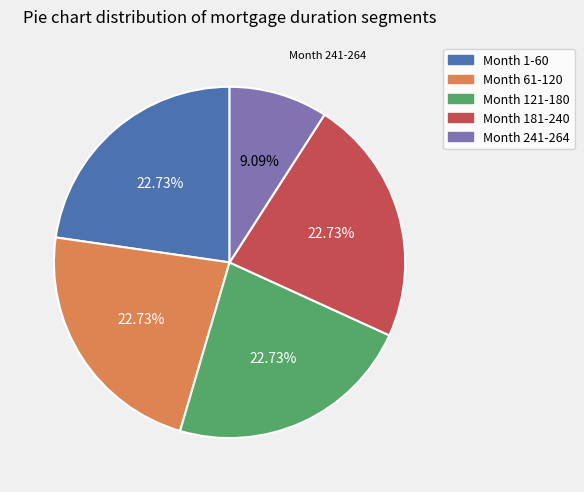

To the nearest percent, what percentage of the pie is Month 241-264?

9%